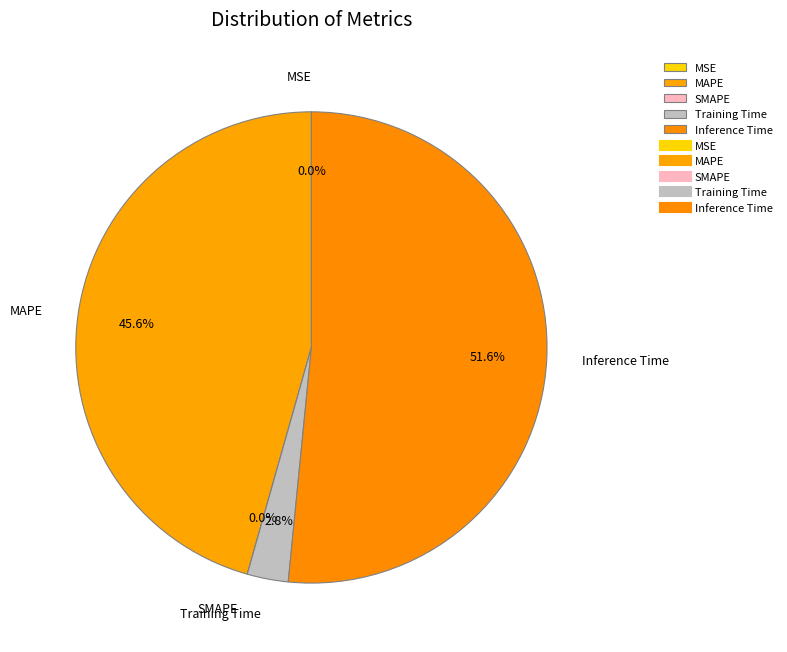

Count the number of slices in the pie.

5